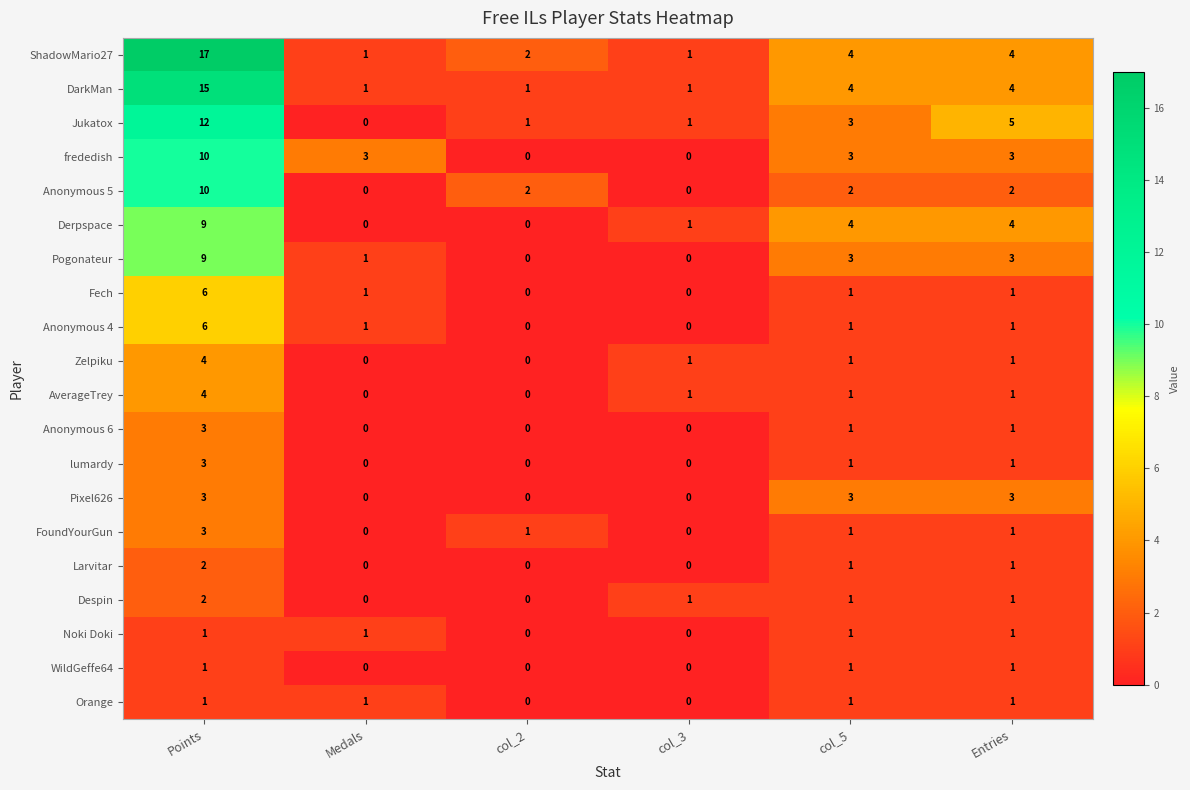

Is it true that Anonymous 4 equals 1 at col_5?

True